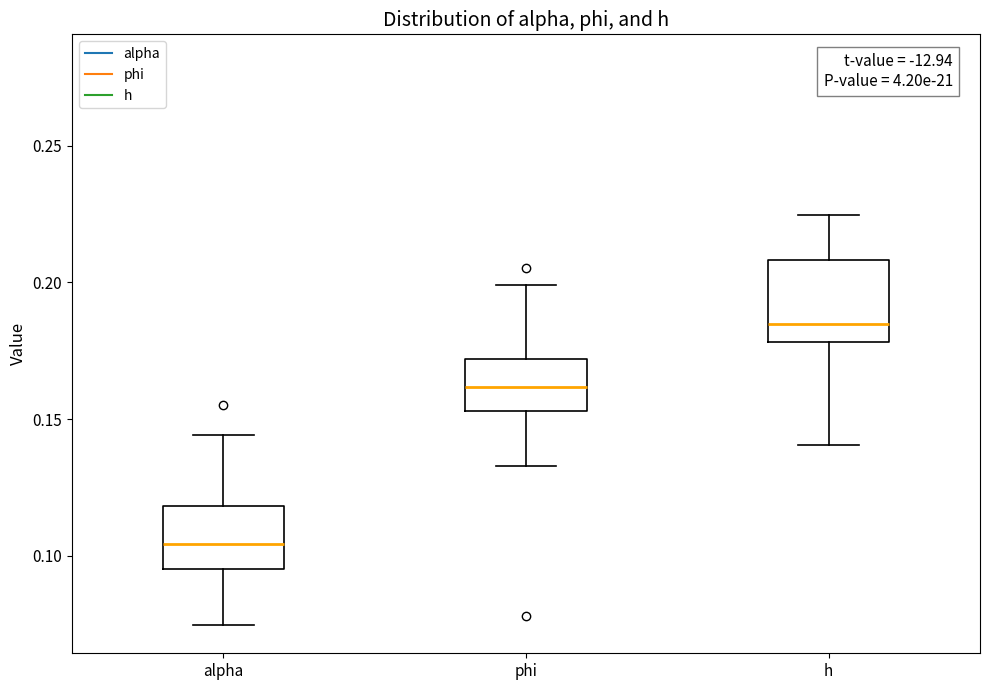

Comparing the boxes themselves (not the whiskers), which one is the tallest?

h